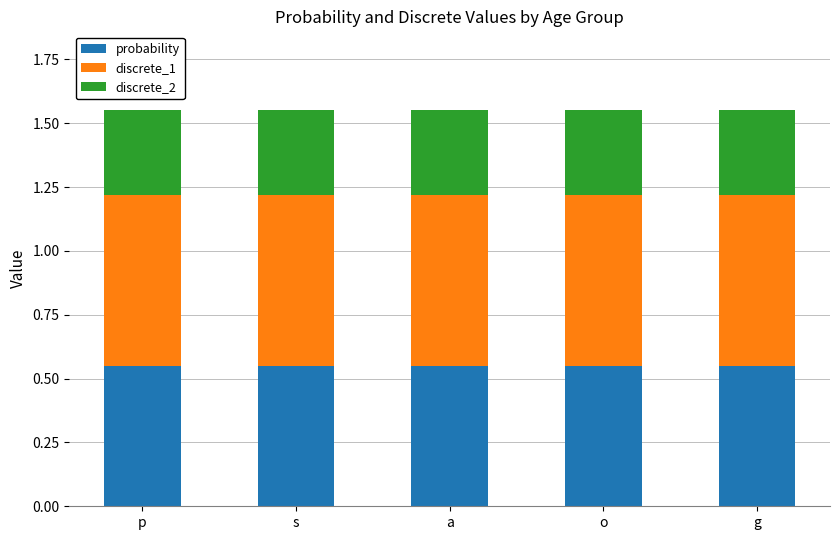

What is the sum of all probability values?

2.8